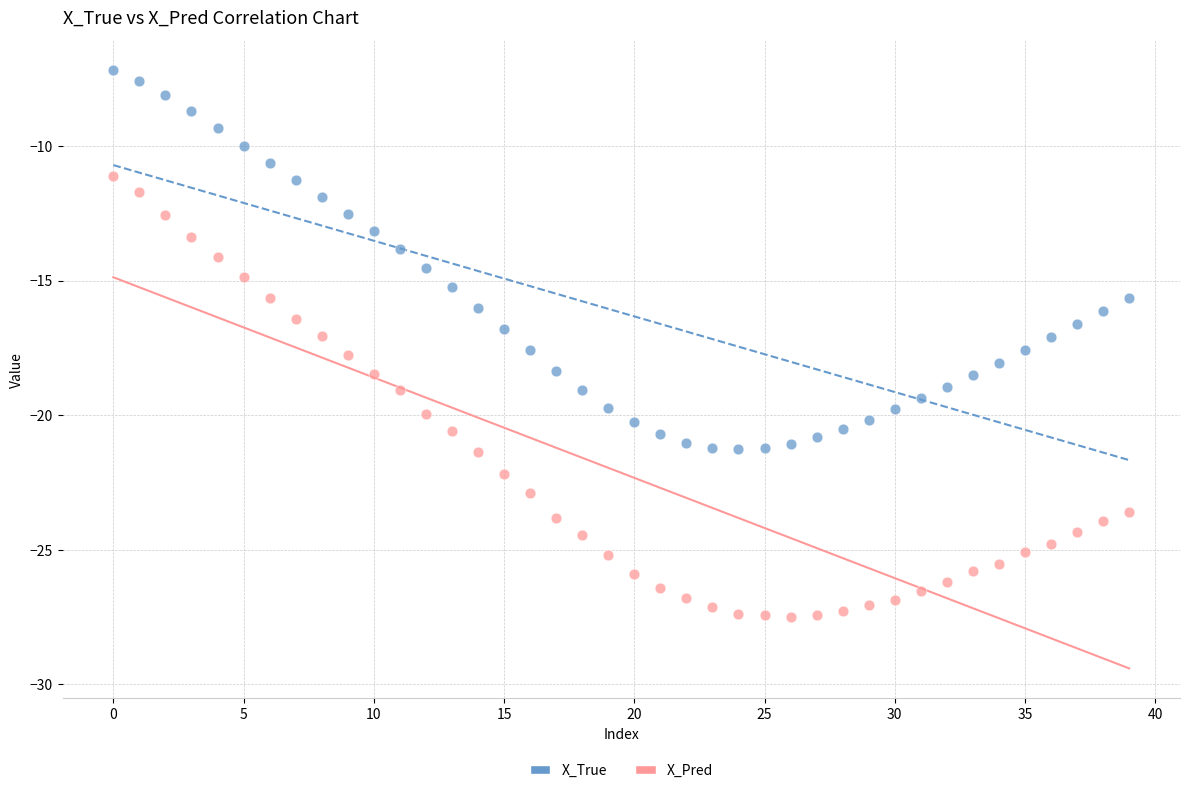

Which series has the largest Y range (max minus min)?

X_Pred